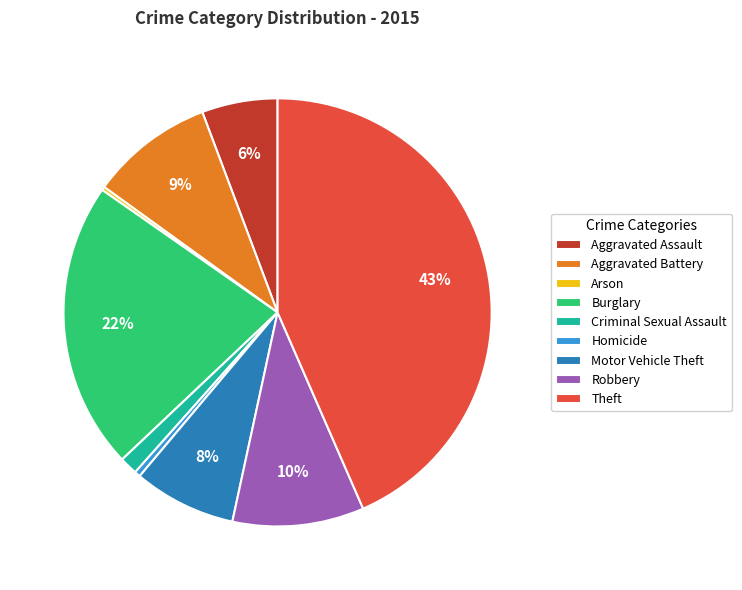

Which has a higher value, Robbery or Motor Vehicle Theft?

Robbery